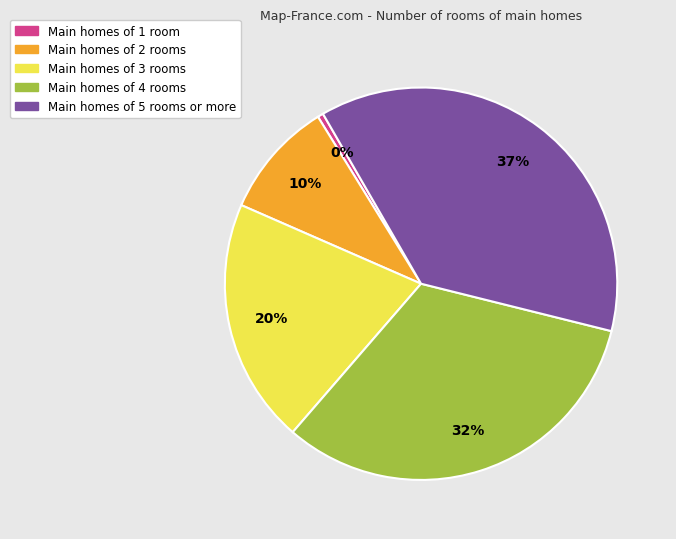

What is the ratio of the value at Main homes of 4 rooms to the value at Main homes of 3 rooms?

1.6